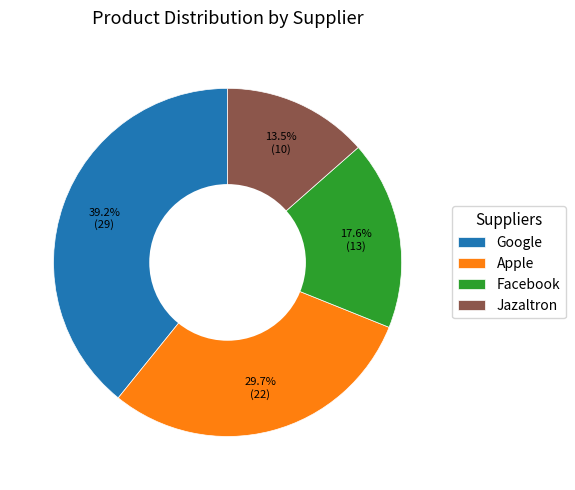

Which has a higher value, Jazaltron or Apple?

Apple